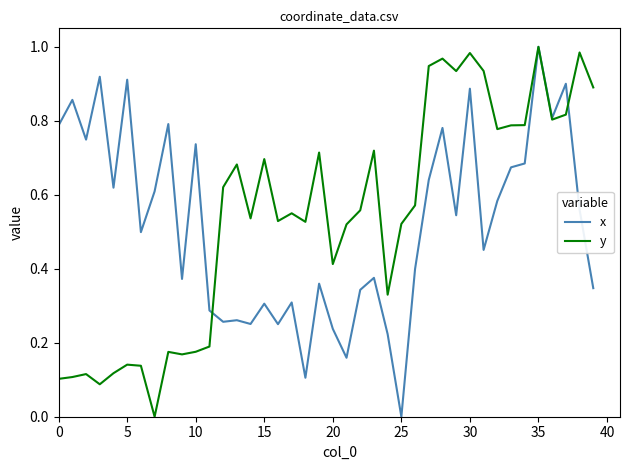

The value of x at 25 is 0.3. True or false?

False